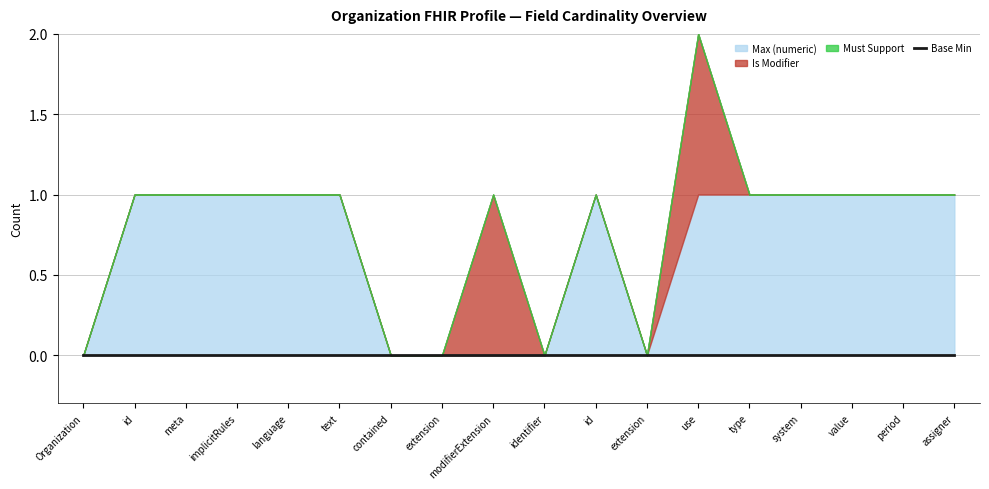

What is the spread (max minus min) of values at Organization.identifier.period?

1